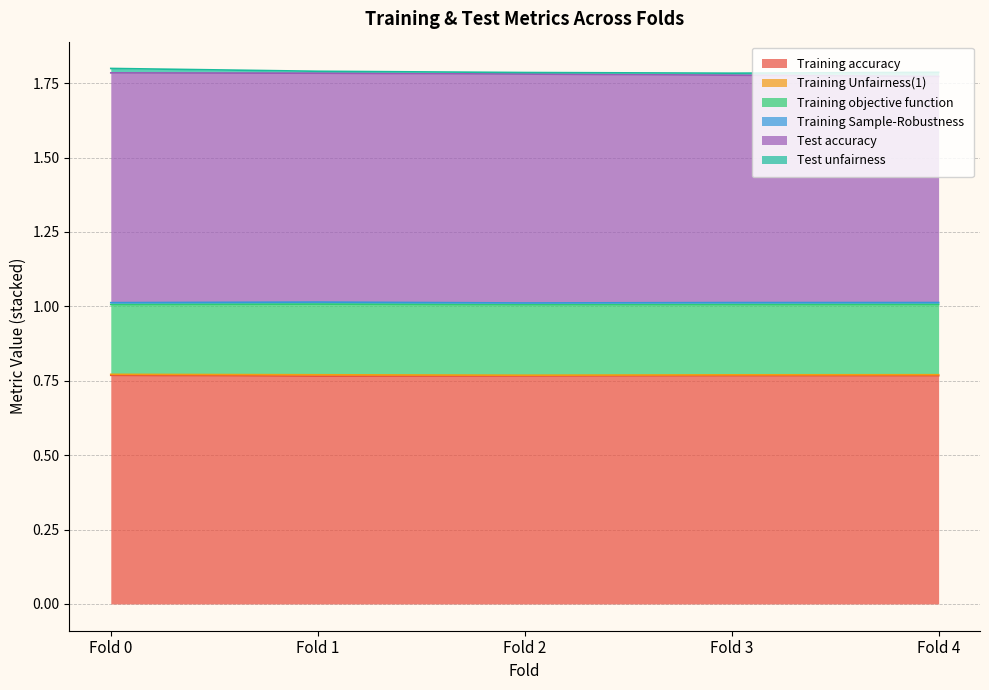

Reading left to right, transcribe all the data shown in this chart.

Training accuracy: 0.8	0.8	0.8	0.8	0.8
Training Unfairness(1): 0.0	0.0	0.0	0.0	0.0
Training objective function: 0.2	0.2	0.2	0.2	0.2
Training Sample-Robustness: 0.0	0.0	0.0	0.0	0.0
Test accuracy: 0.8	0.8	0.8	0.8	0.8
Test unfairness: 0.0	0.0	0.0	0.0	0.0